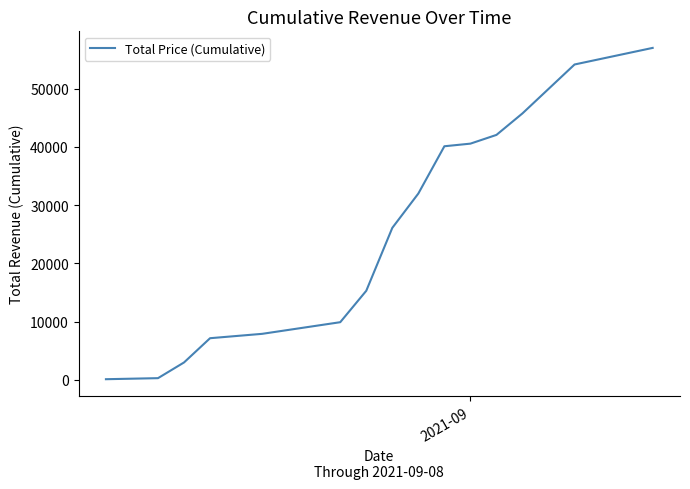

What is the sum of all values?

381300